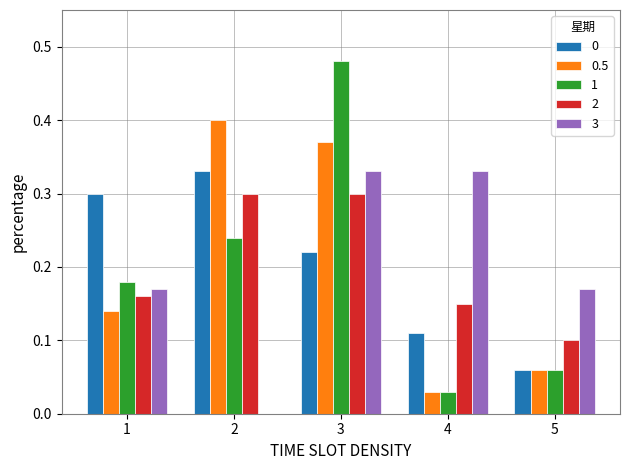

At which category does the chart reach its peak across all series?

3